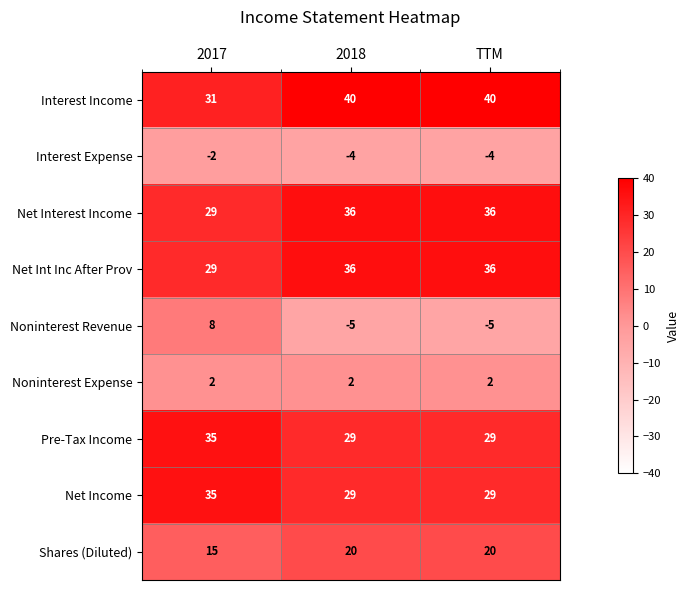

What is the maximum value for Shares (Diluted)?

20